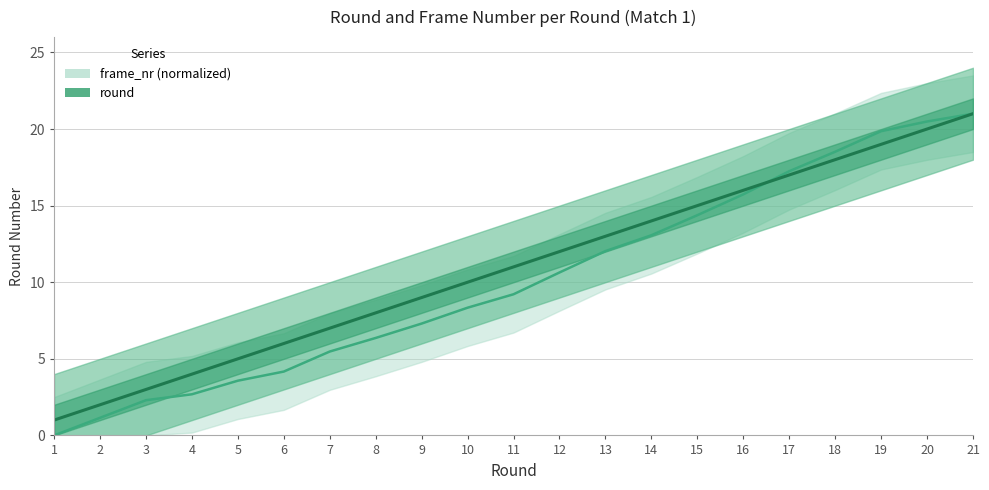

True or false: frame_nr has more than 1 interior local peaks.

False